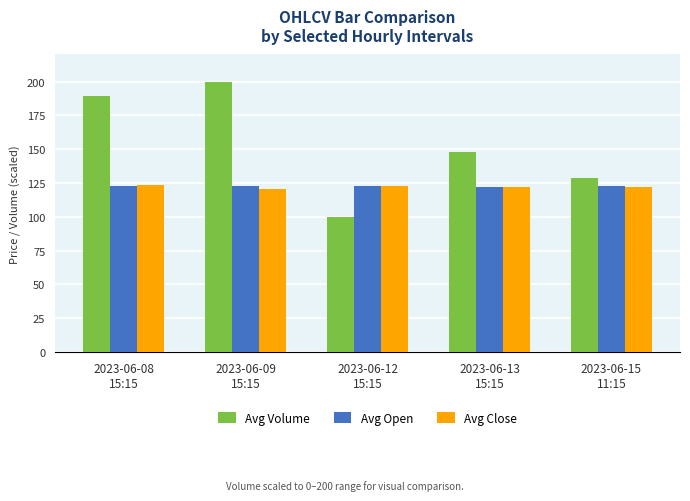

Where does the Avg Open series first go above 122?

2023-06-08
15:15